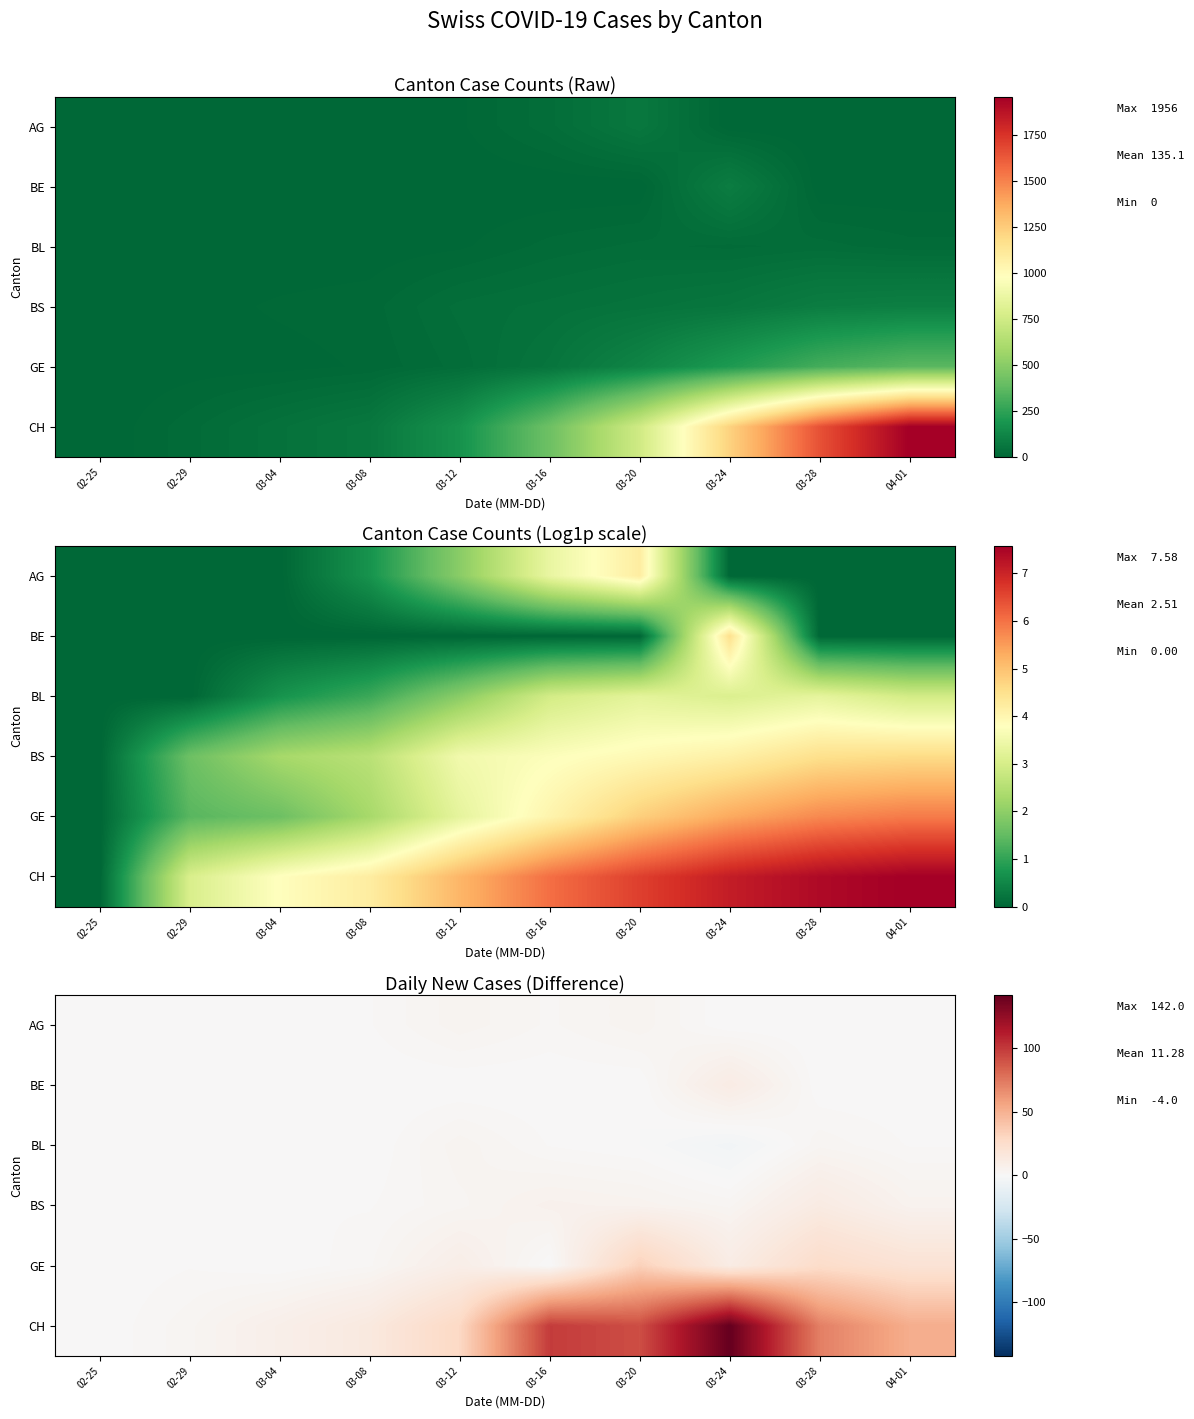

Is the value of BL at 03-28 greater than the value of AG at 04-01?

Yes